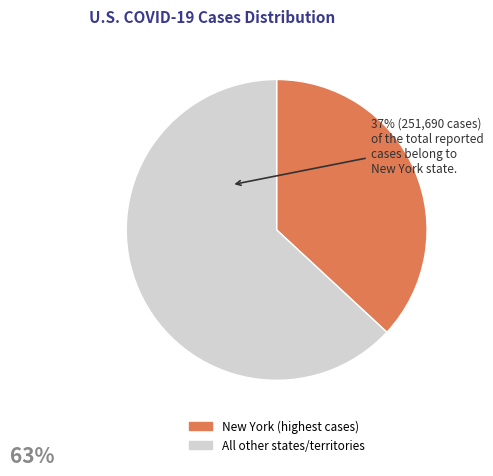

Is the sum of All other states/territories and New York (highest cases) greater than half?

Yes